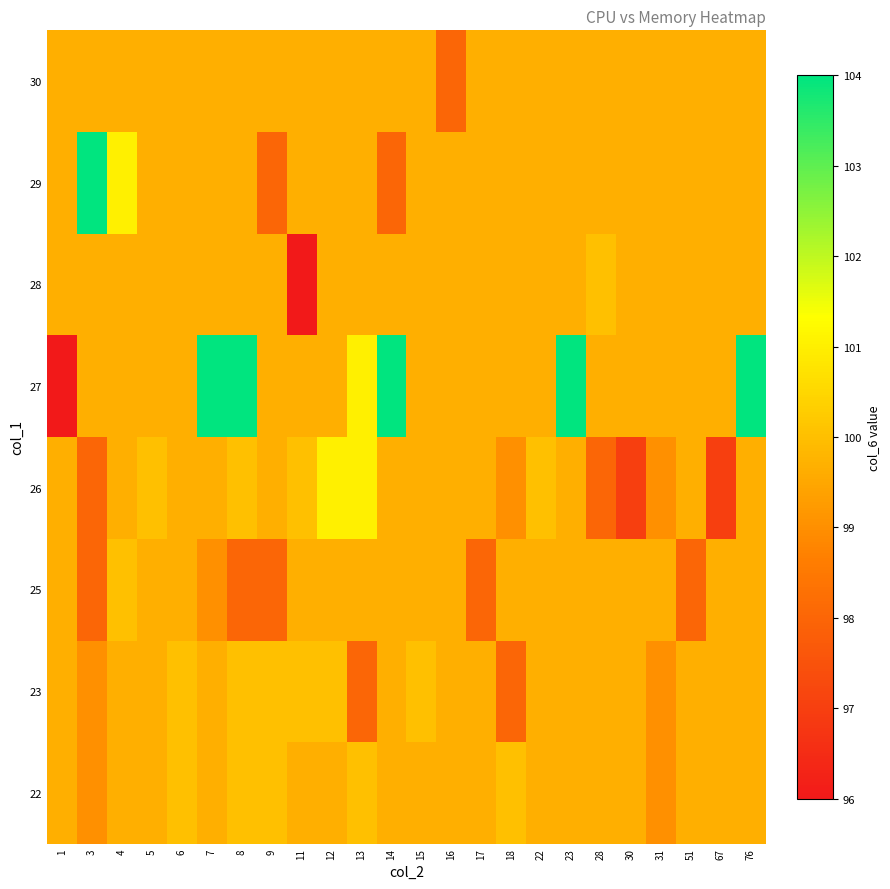

What is the total value across all series at 76?

801.6